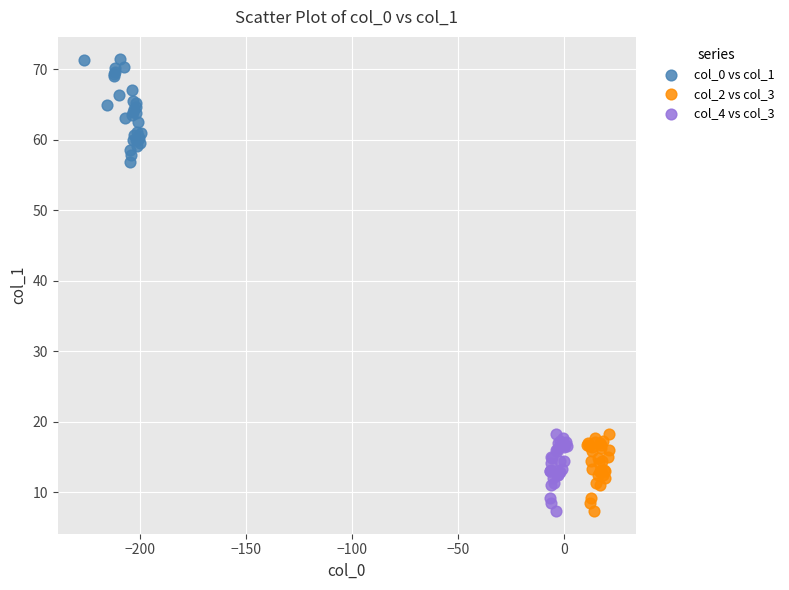

Which series contains the highest Y value?

col_0 vs col_1